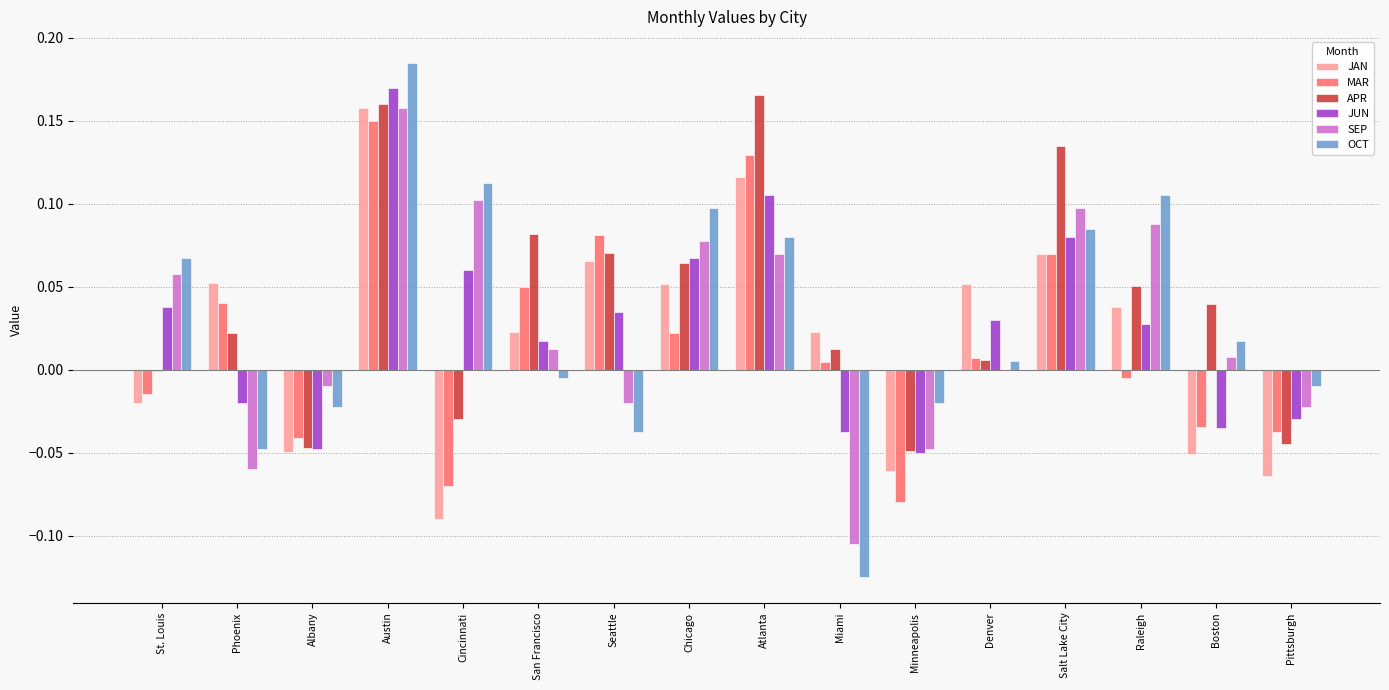

How many data points does each series have?

16